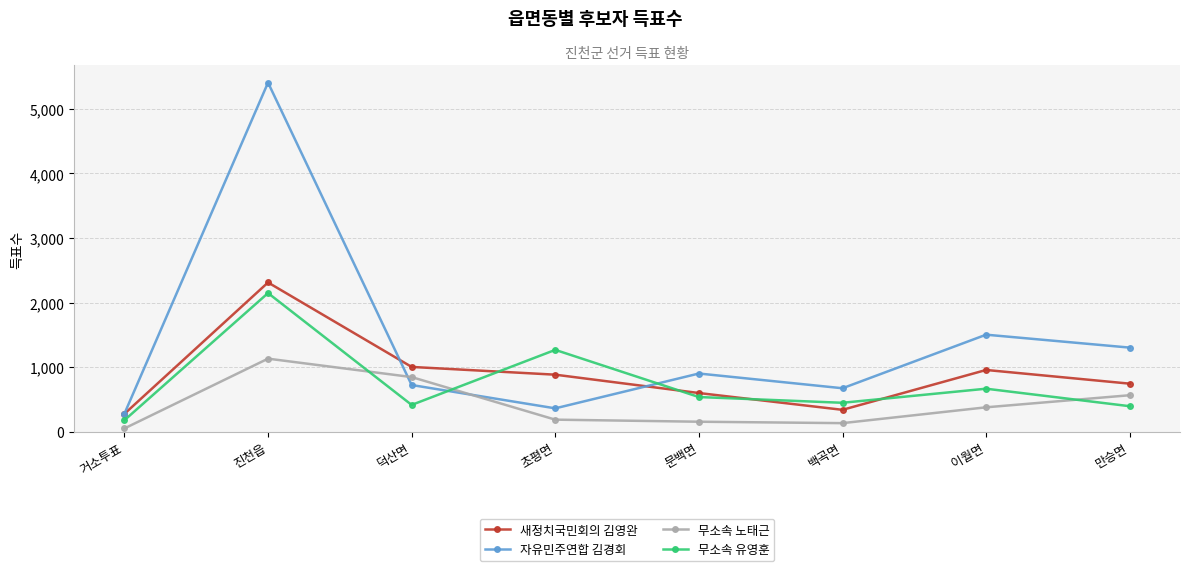

Where is the first local minimum for 자유민주연합 김경회?

초평면